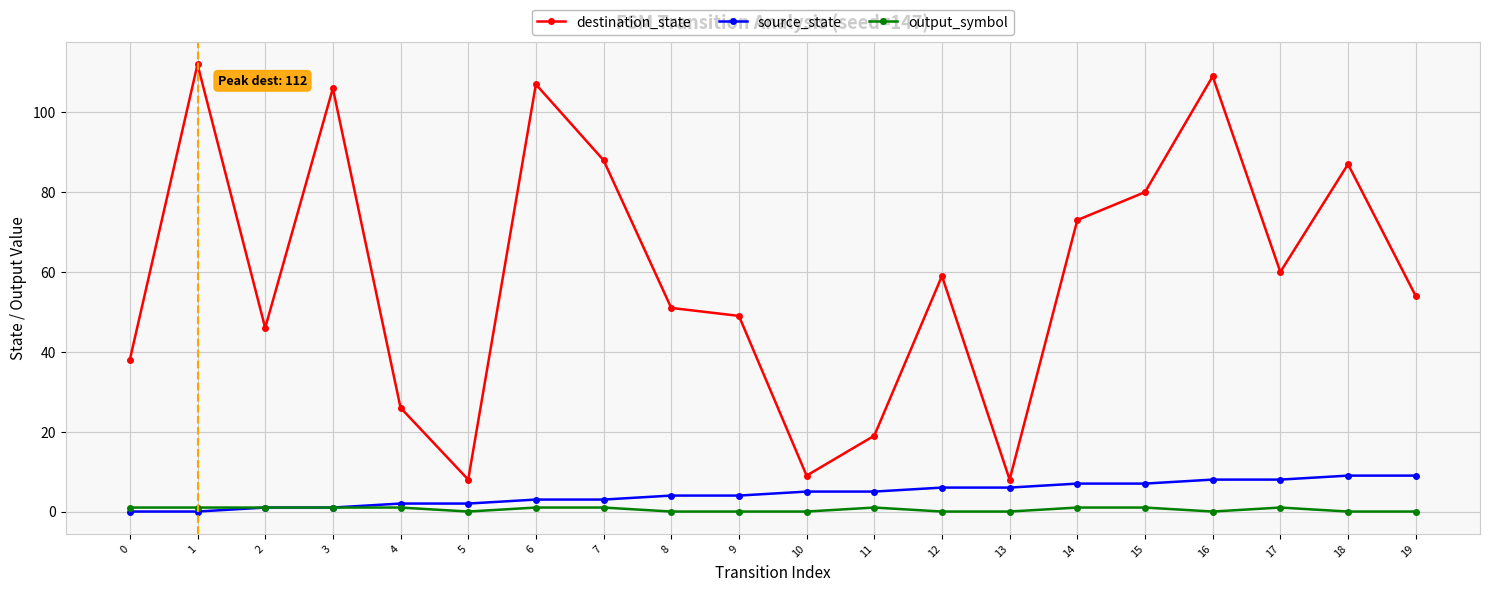

Reading right to left, list all the values displayed in this chart.

destination_state: 54	87	60	109	80	73	8	59	19	9	49	51	88	107	8	26	106	46	112	38
source_state: 9	9	8	8	7	7	6	6	5	5	4	4	3	3	2	2	1	1	0	0
output_symbol: 0	0	1	0	1	1	0	0	1	0	0	0	1	1	0	1	1	1	1	1